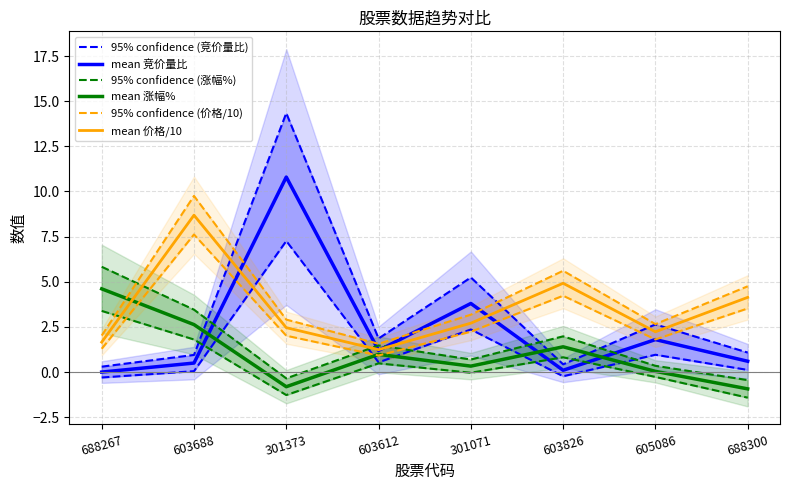

Which series ends up on top after the final intersection of mean 竞价量比 and 95% confidence (价格/10)?

95% confidence (价格/10)